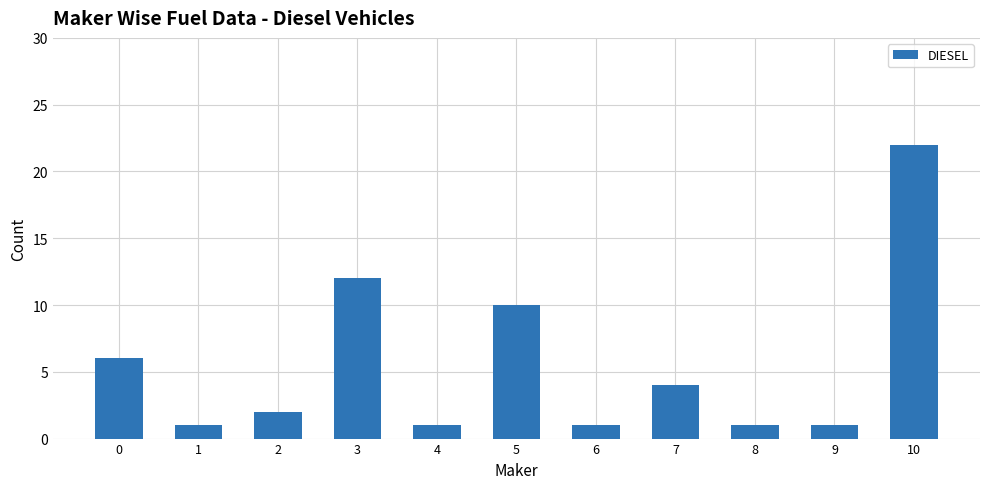

Which has a higher value, 9 or 7?

7